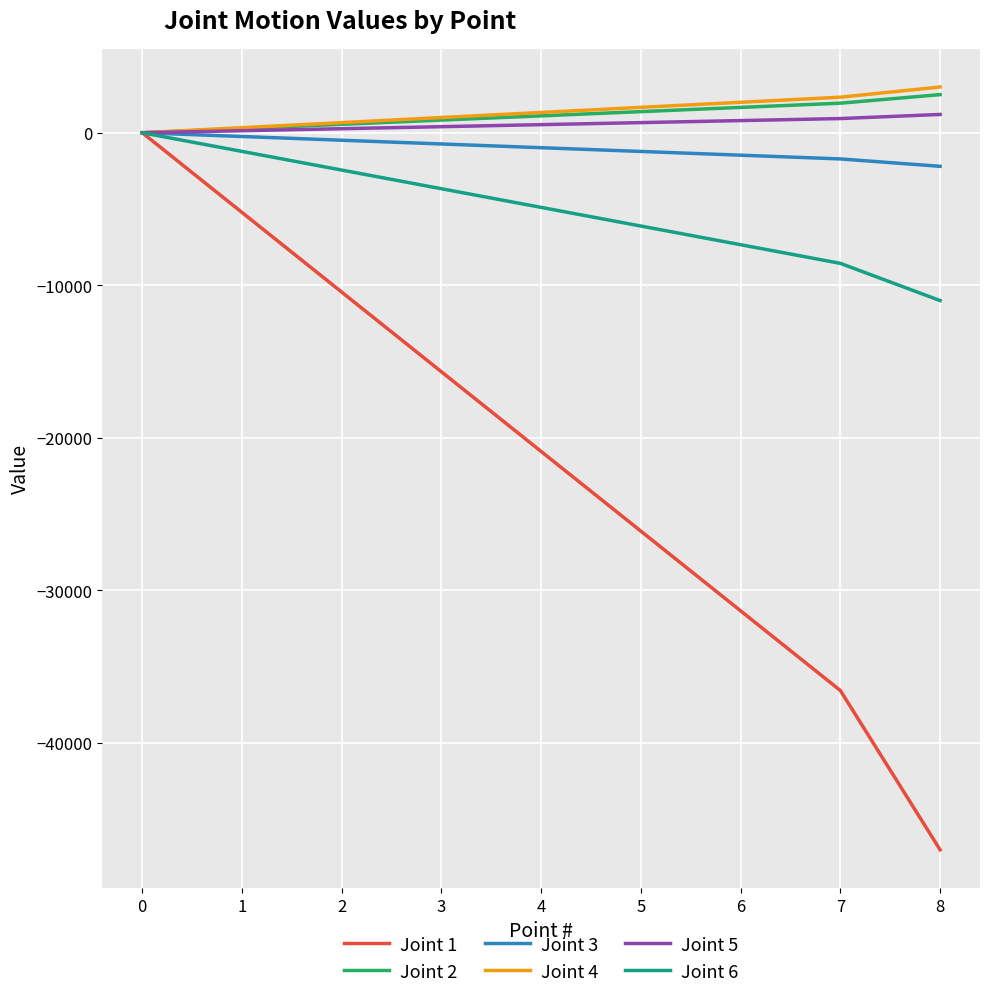

List the labels in order of Joint 6 value, largest first.

0, 1, 2, 3, 4, 5, 6, 7, 8